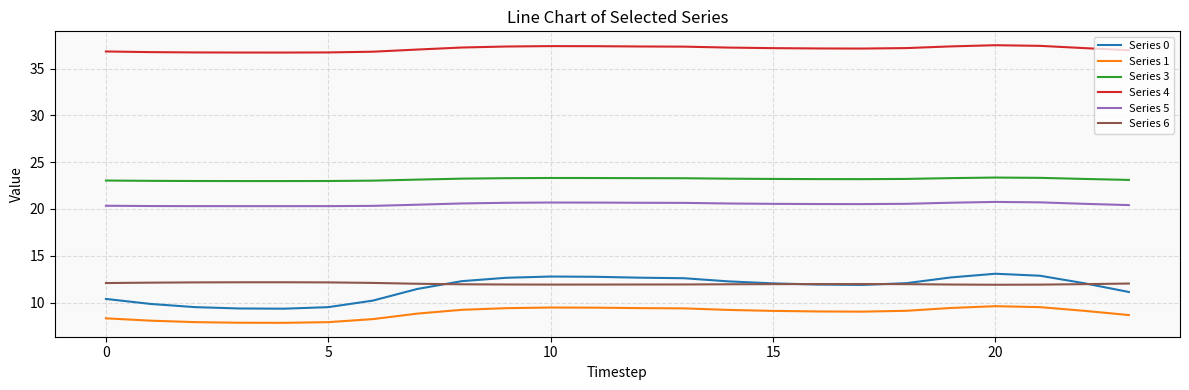

Count the number of categories in the chart.

24